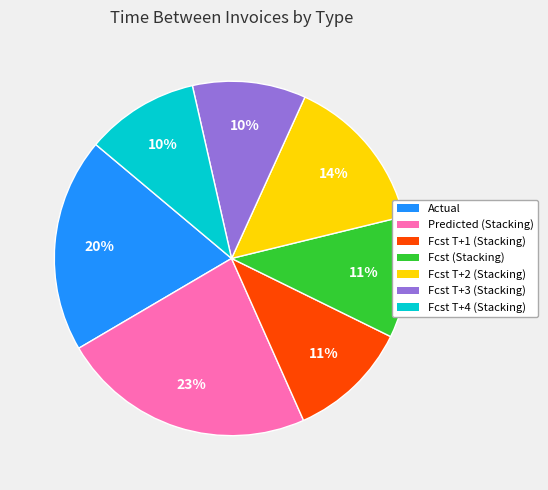

To the nearest percent, what is the average slice percentage?

14%